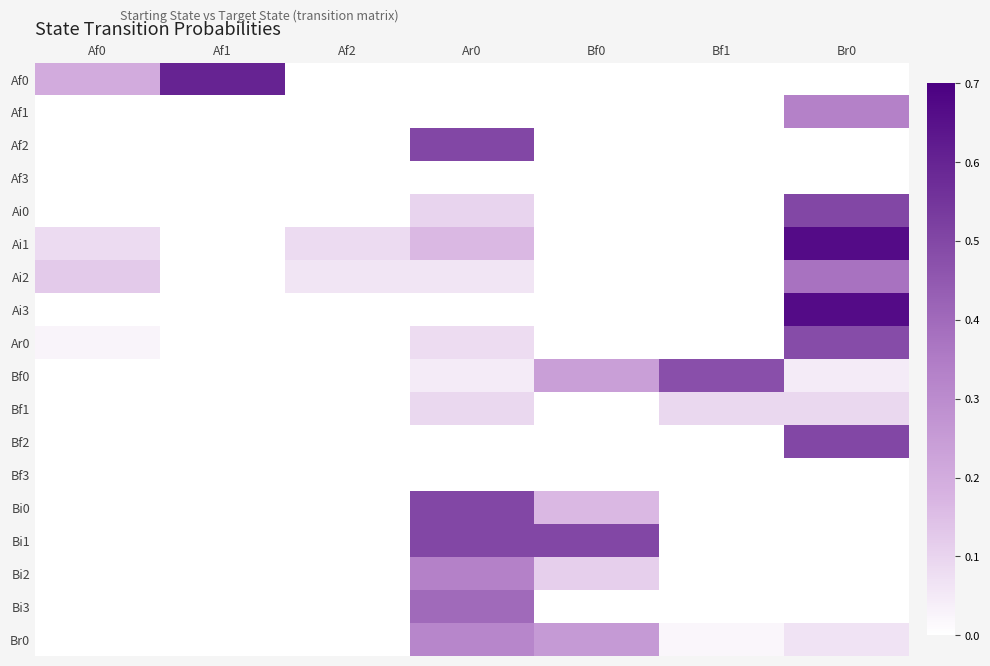

Between Af0 and Bf1, which is larger?

Af0